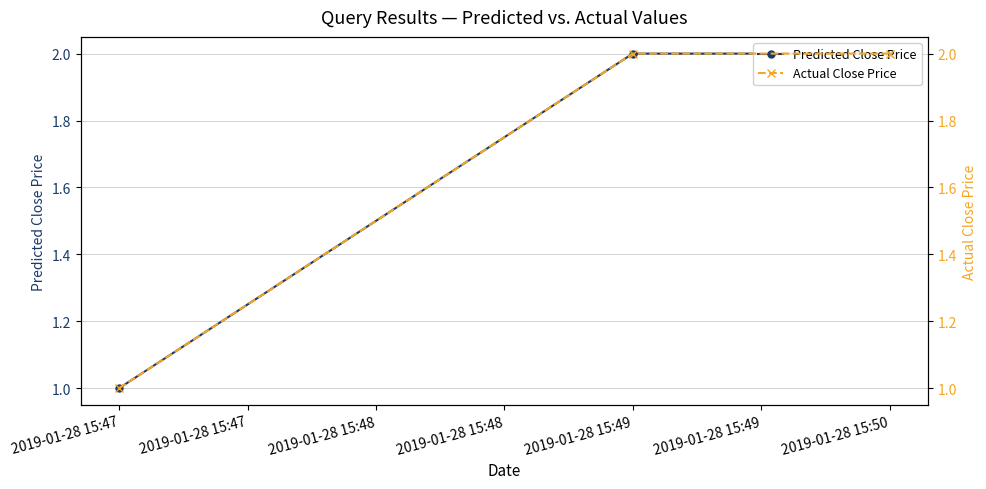

What value does the Predicted Close Price series have at 2019-01-28 15:47?

1